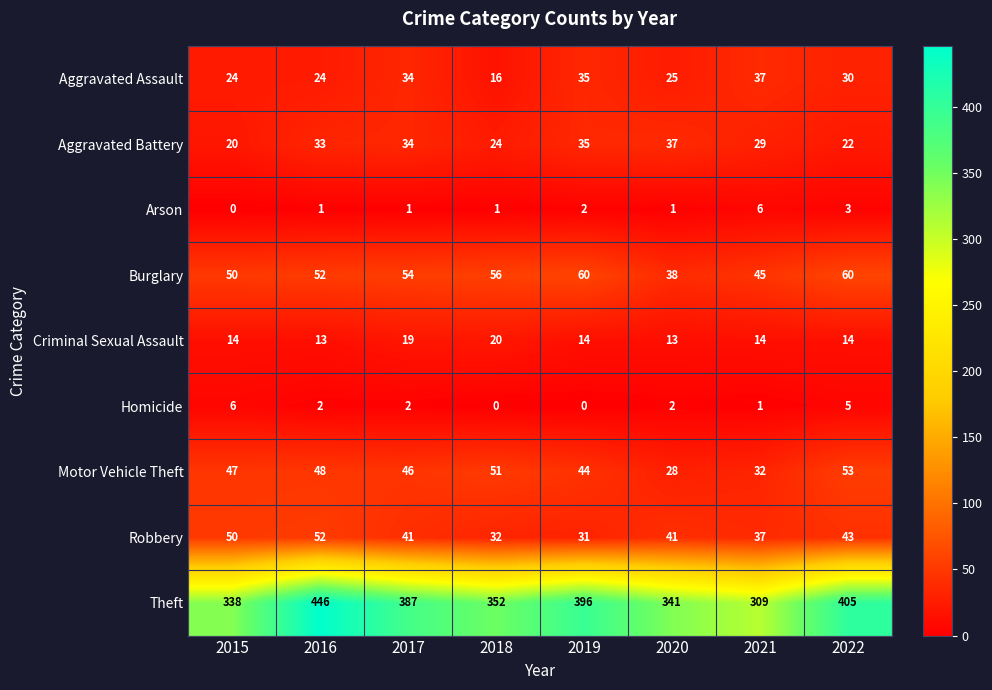

Which series has the widest spread of values?

Theft